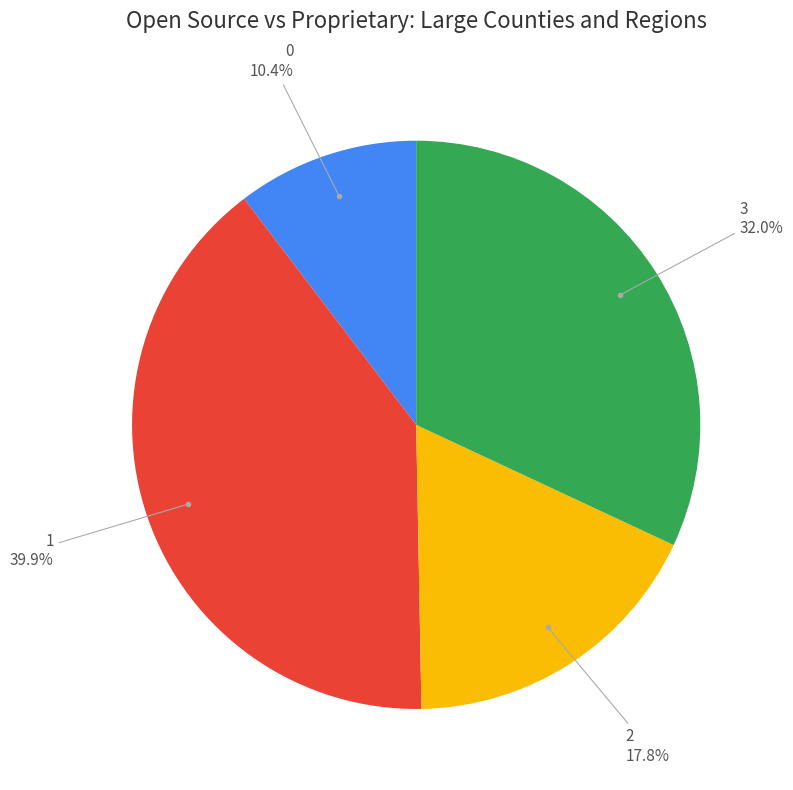

Is there any slice that represents more than half of the pie?

No